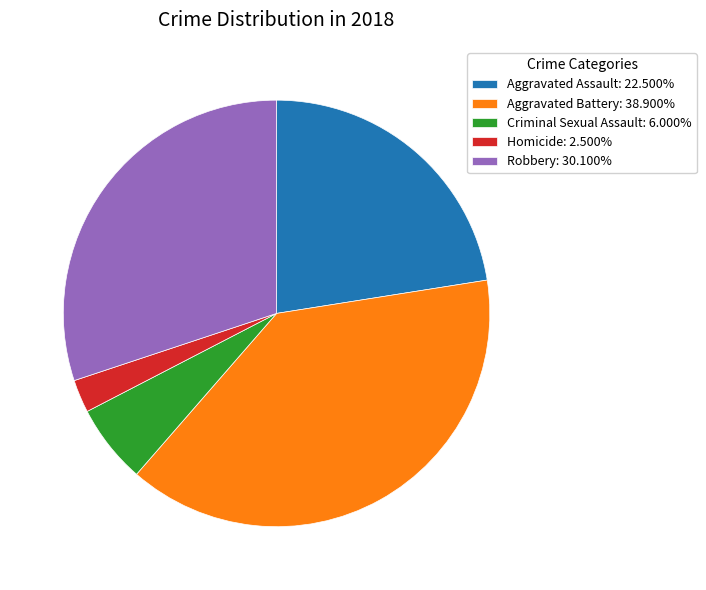

Is it true that Aggravated Assault is 8% of the pie?

False